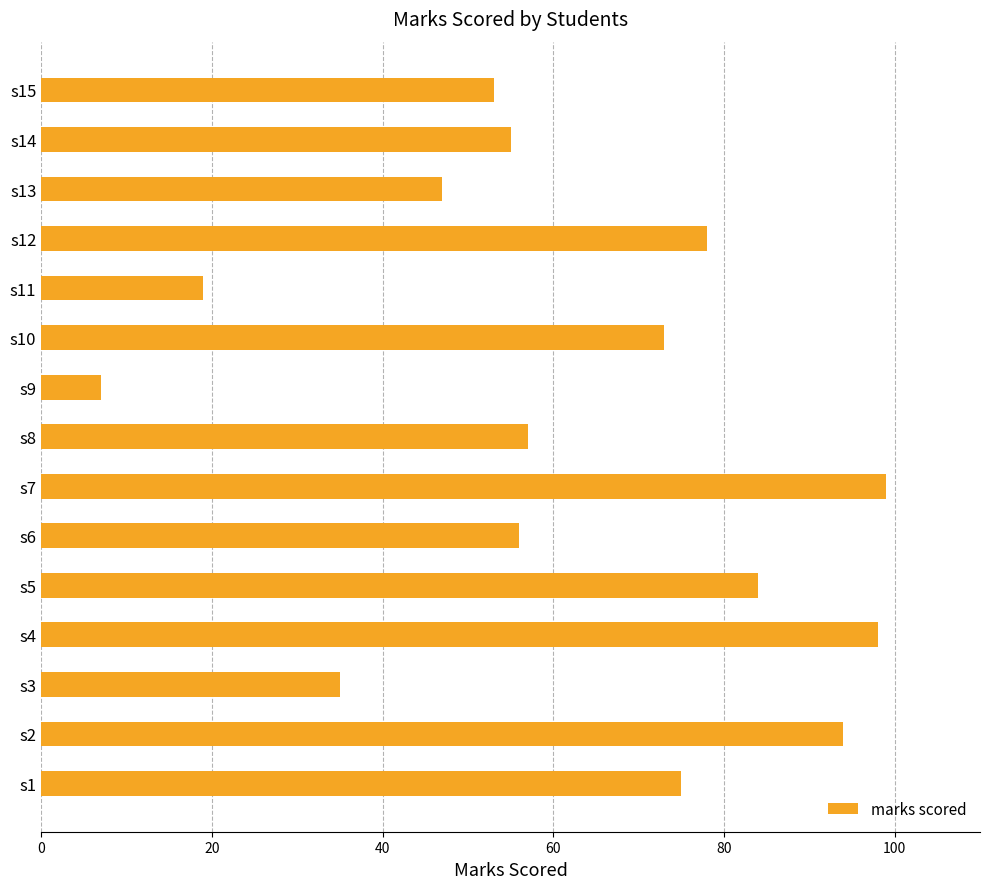

Approximately how many times larger is the value at s14 compared to s10?

0.8